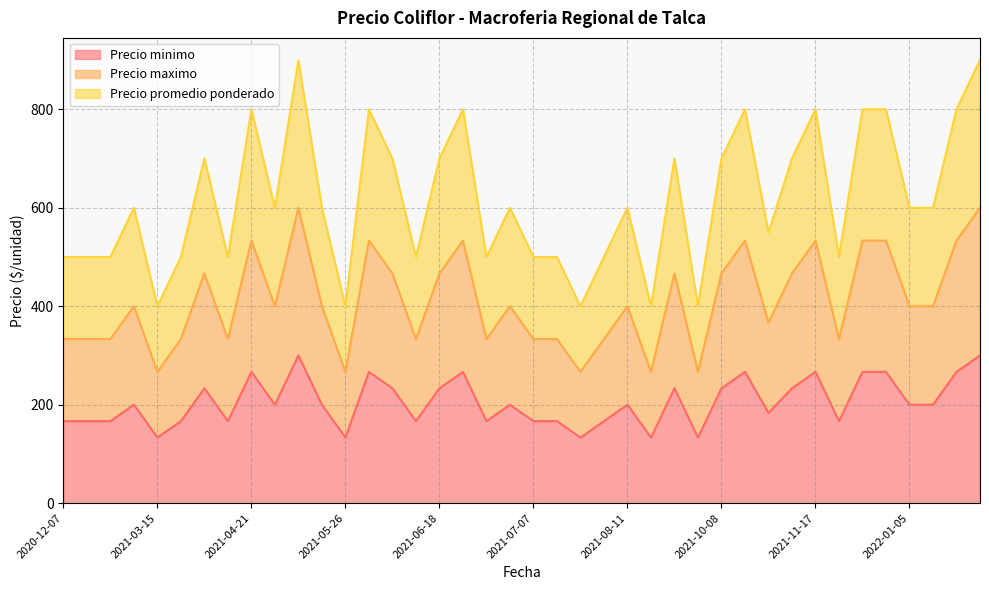

The value of Precio promedio ponderado at 2021-05-17 is 813.6. True or false?

False